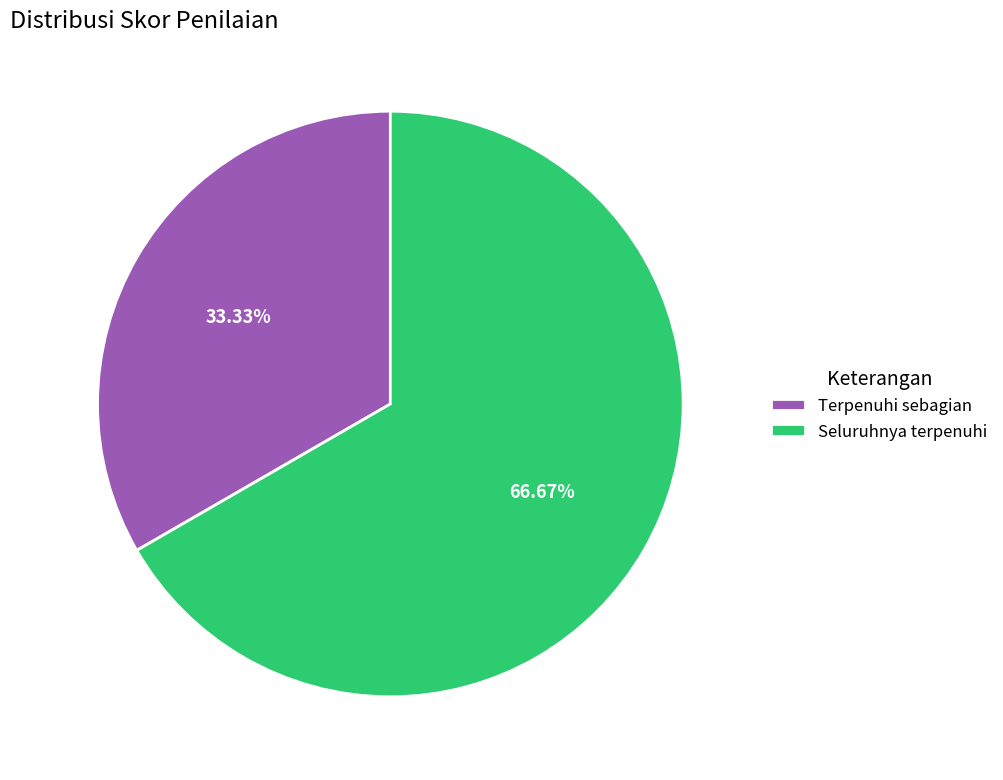

Which category accounts for the majority?

Seluruhnya terpenuhi